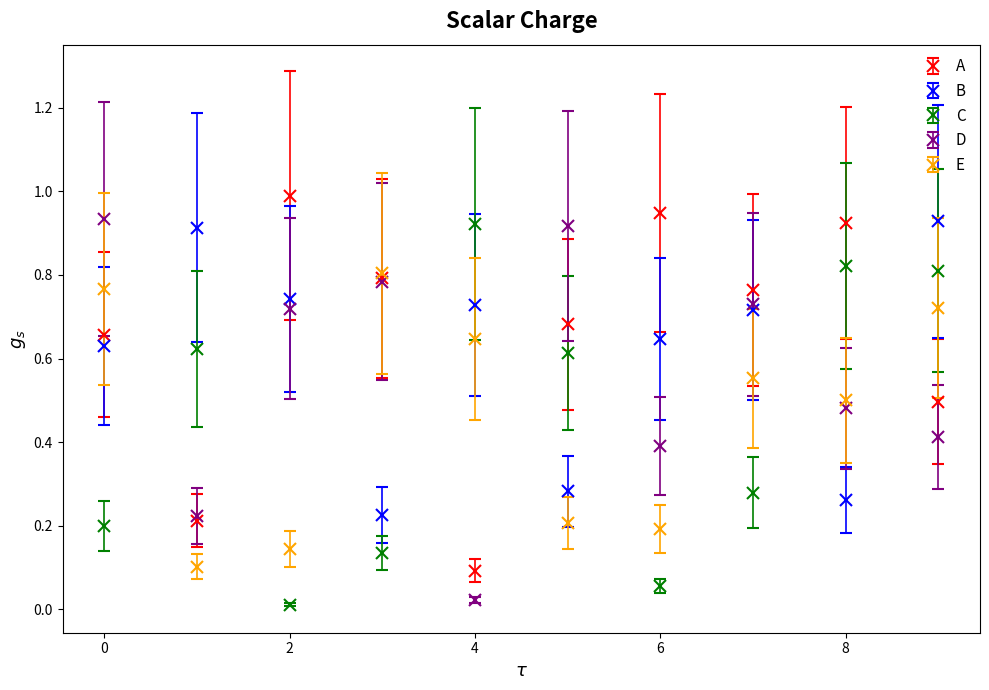

What is the maximum value for A?

1.0